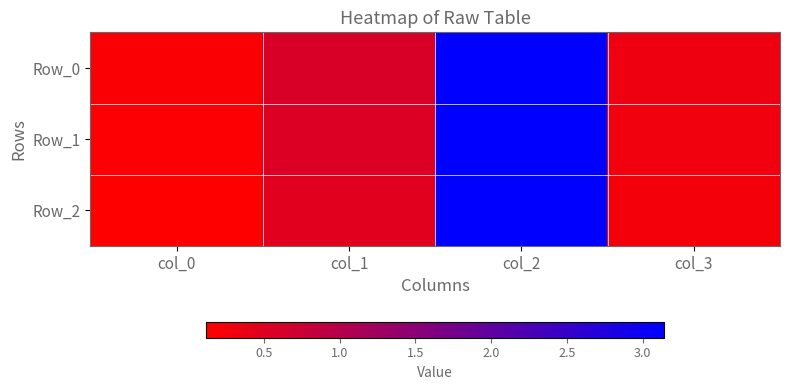

How many distinct data groups are displayed?

3